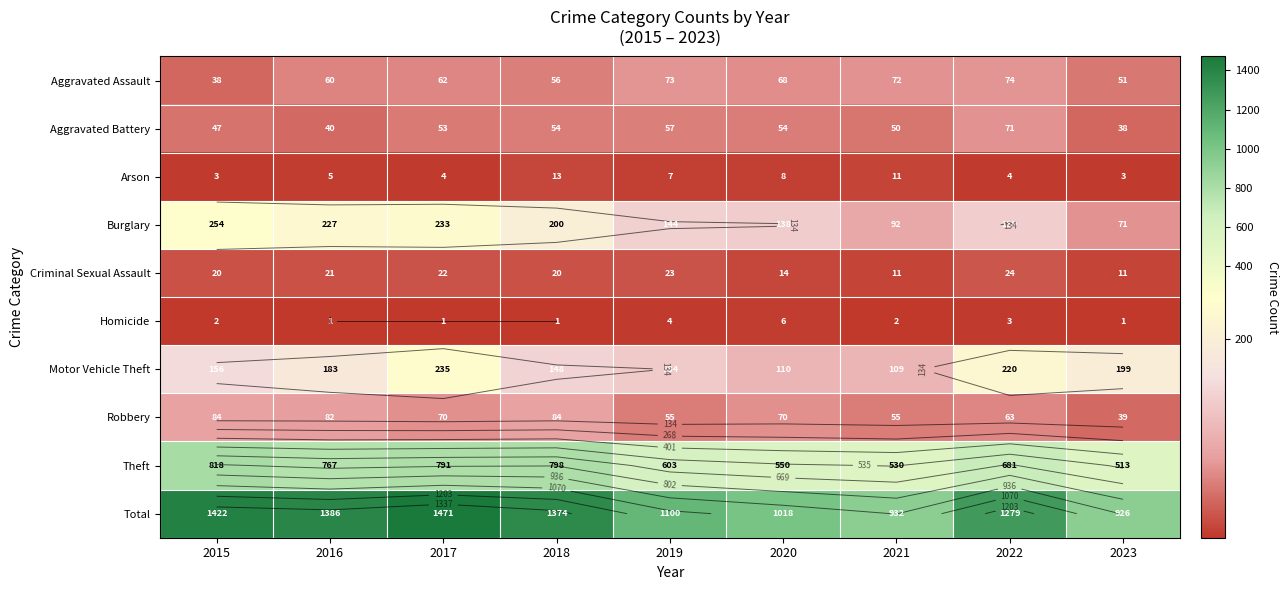

List the series in order of their peak value, lowest first.

Homicide, Arson, Criminal Sexual Assault, Aggravated Battery, Aggravated Assault, Robbery, Motor Vehicle Theft, Burglary, Theft, Total